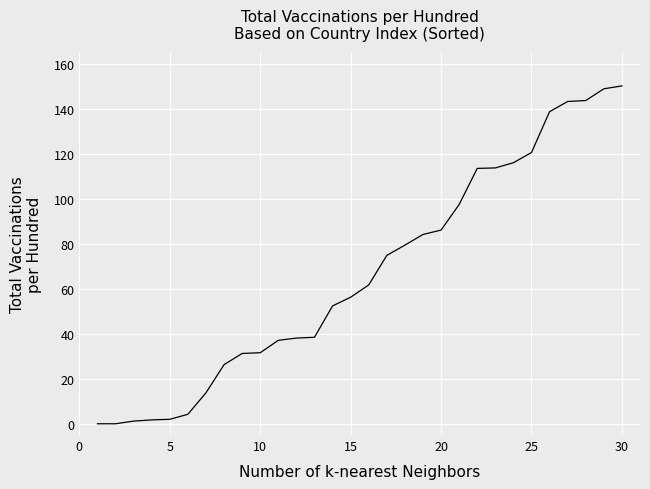

What is the sum of all values?

2005.0